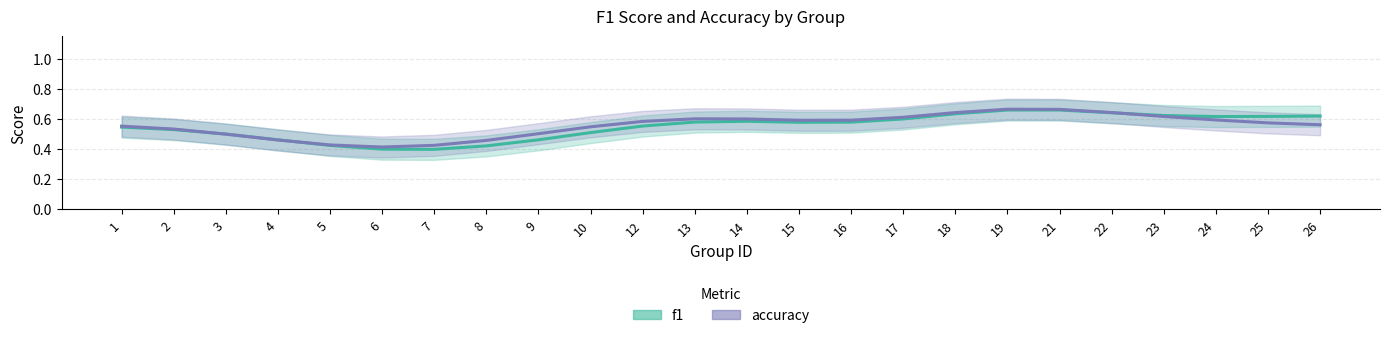

What is the minimum value shown in the chart?

0.4